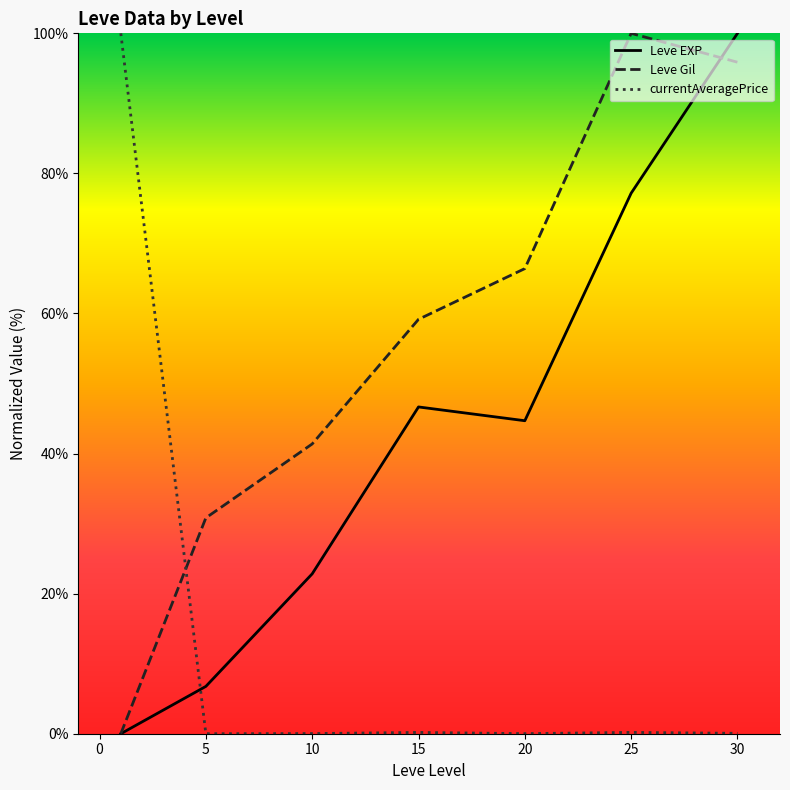

What is the highest value of the currentAveragePrice series?

100.0